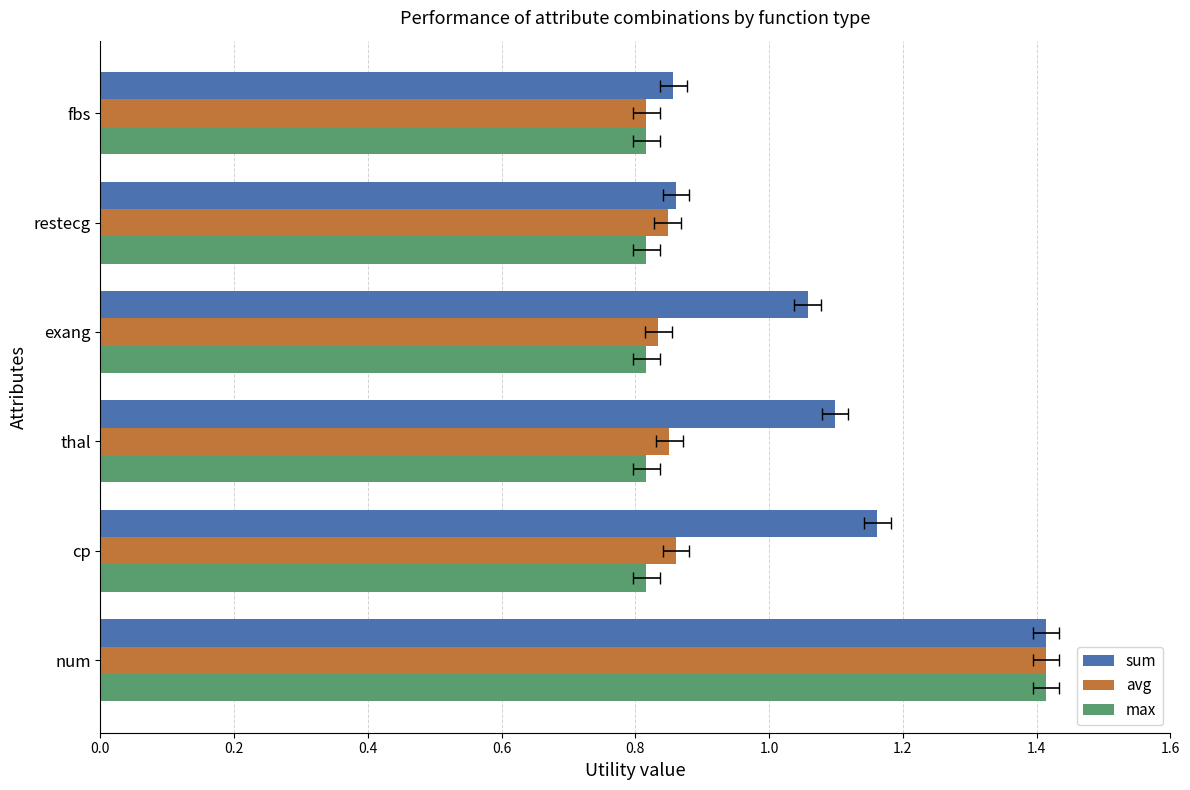

How many data points does each series have?

6